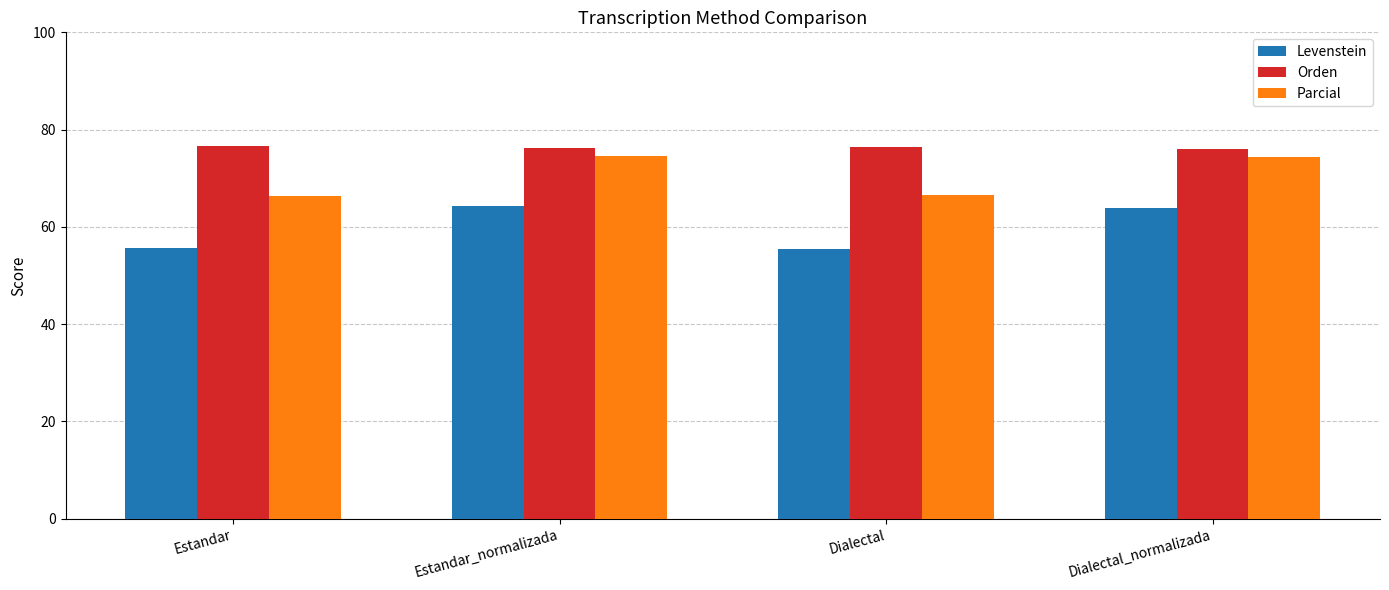

What is the spread (max minus min) of values at Estandar_normalizada?

11.9